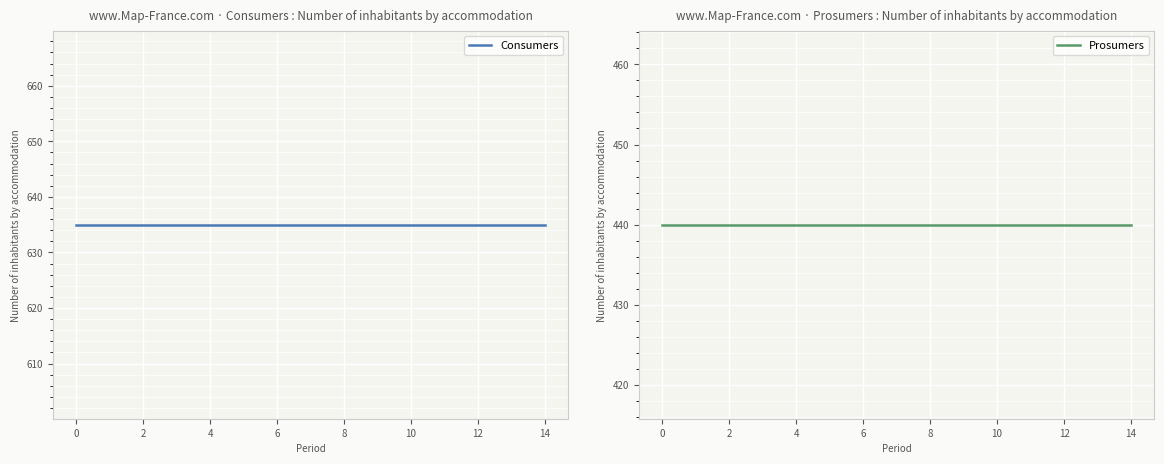

True or false: Prosumers and Consumers cross at least once.

False